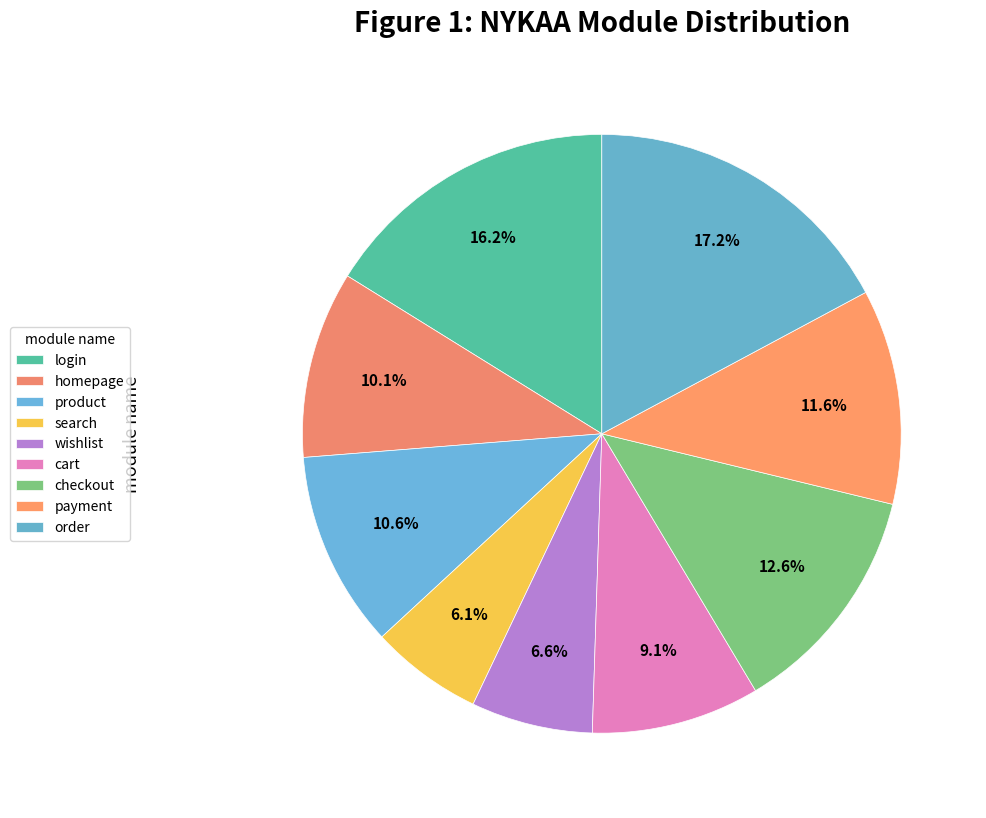

To the nearest percent, what is the combined percentage of product and homepage?

21%